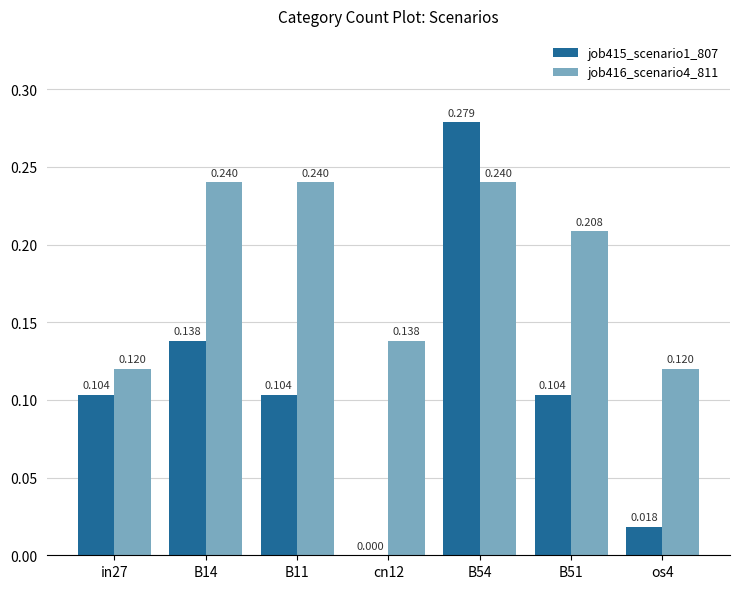

Is the value of job415_scenario1_807 at in27 greater than the value of job416_scenario4_811 at os4?

No